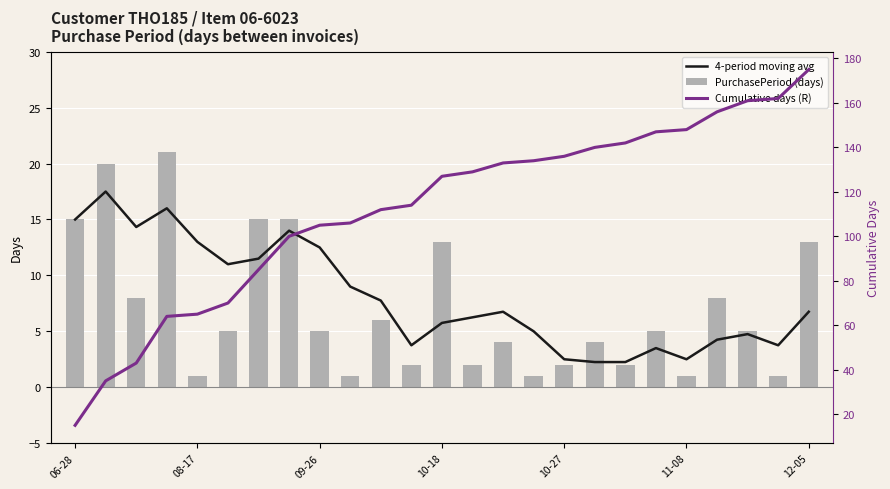

What is the spread (max minus min) of values at 9?

105.0